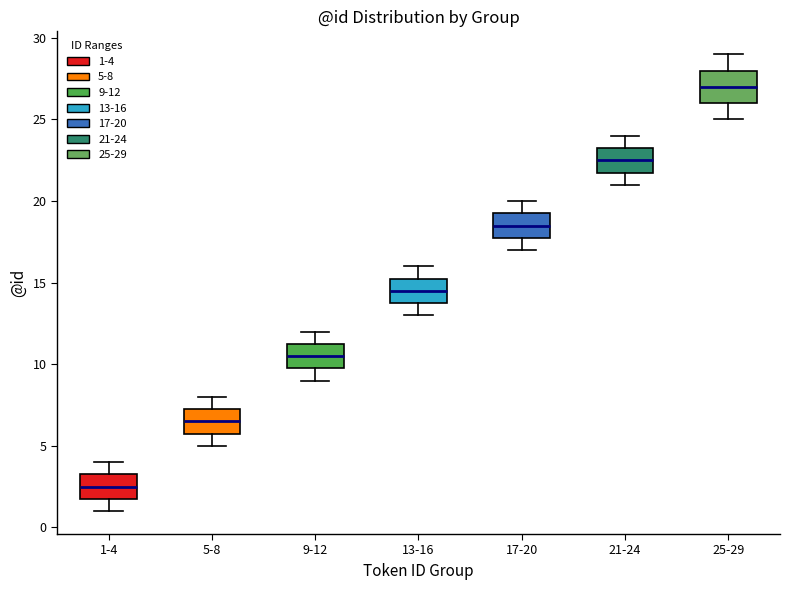

Where does the median line of the box for 25-29 sit on the y-axis? The values are not printed on the chart, so give them approximately, as read against the axis.

27.0